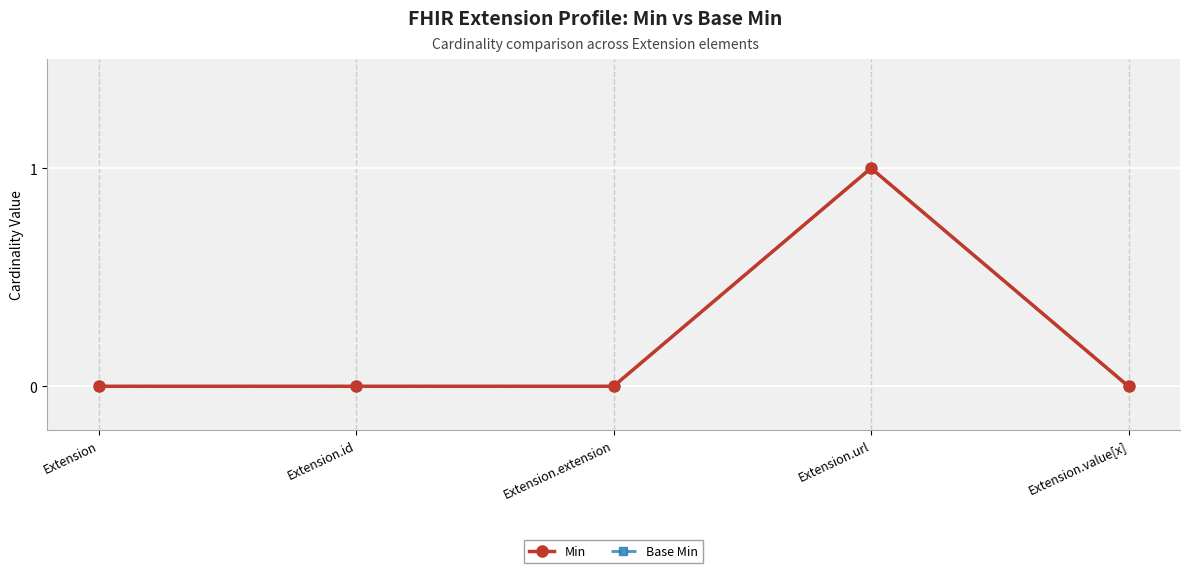

At how many categories does at least one series exceed 0?

1